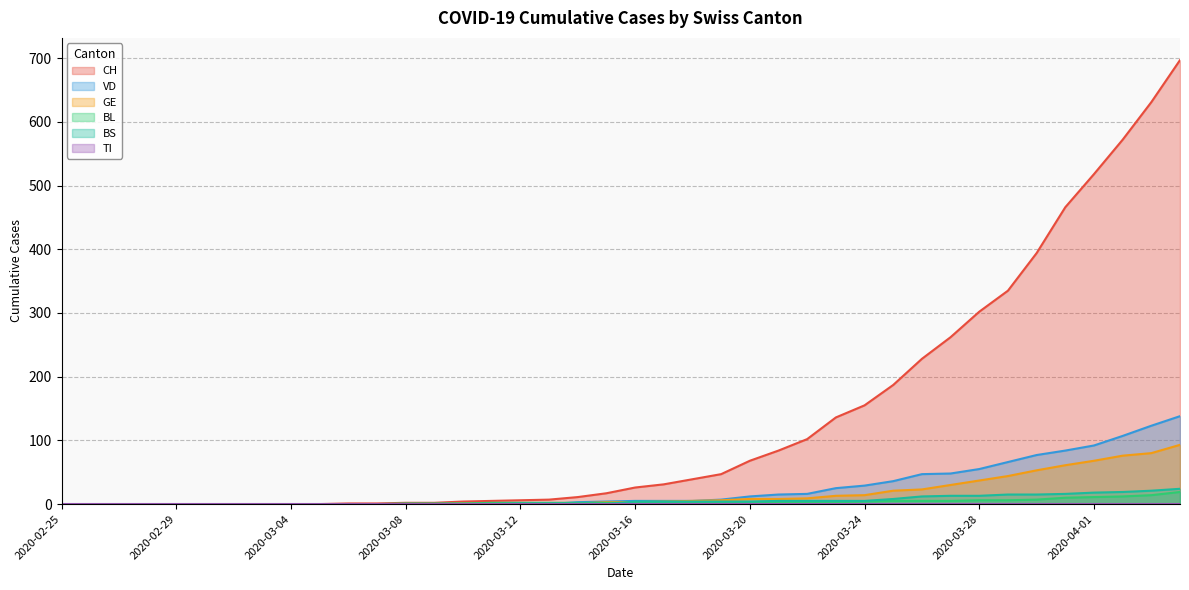

At which category does the chart reach its minimum across all series?

2020-02-25